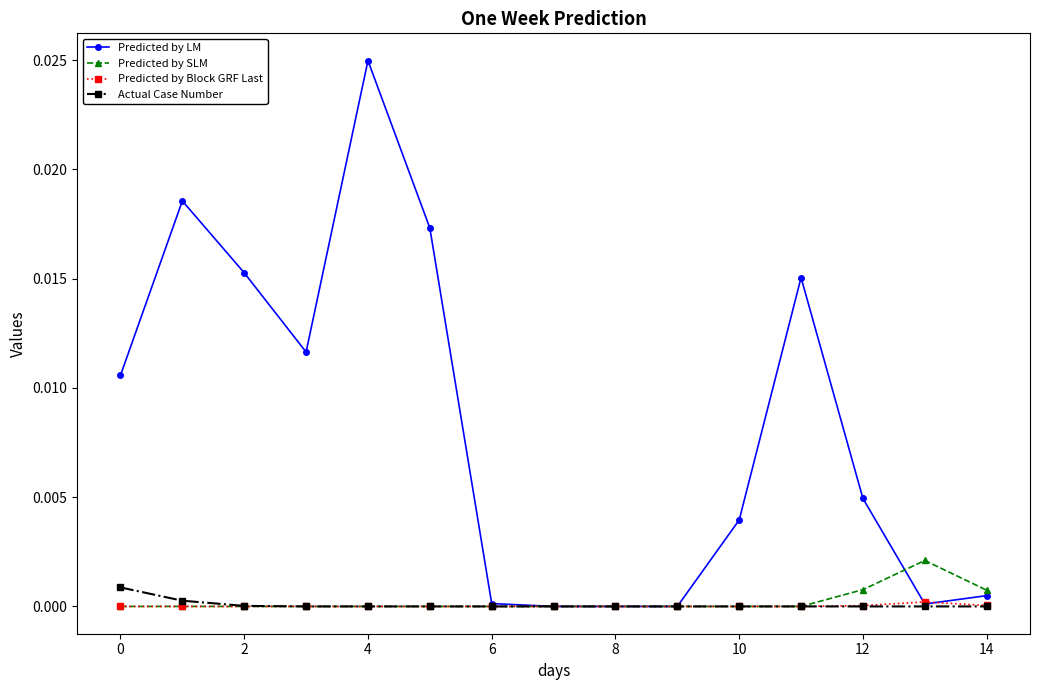

Which series has the largest total across all categories?

Predicted by LM